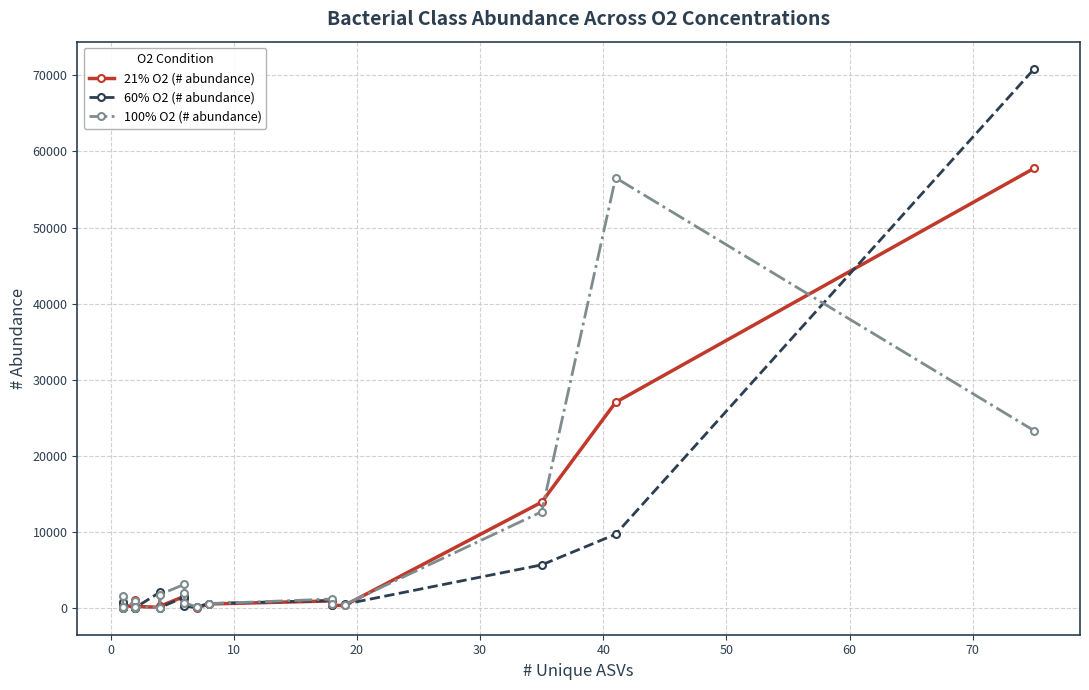

Which series has the largest range (max minus min)?

60% O2 (# abundance)